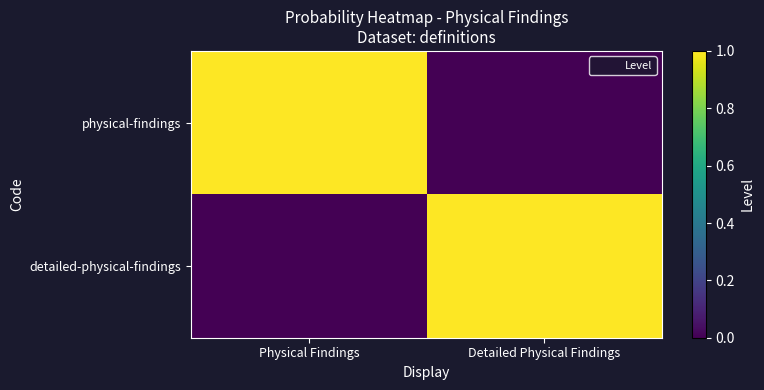

Which has a higher value, Physical Findings or Detailed Physical Findings?

Physical Findings